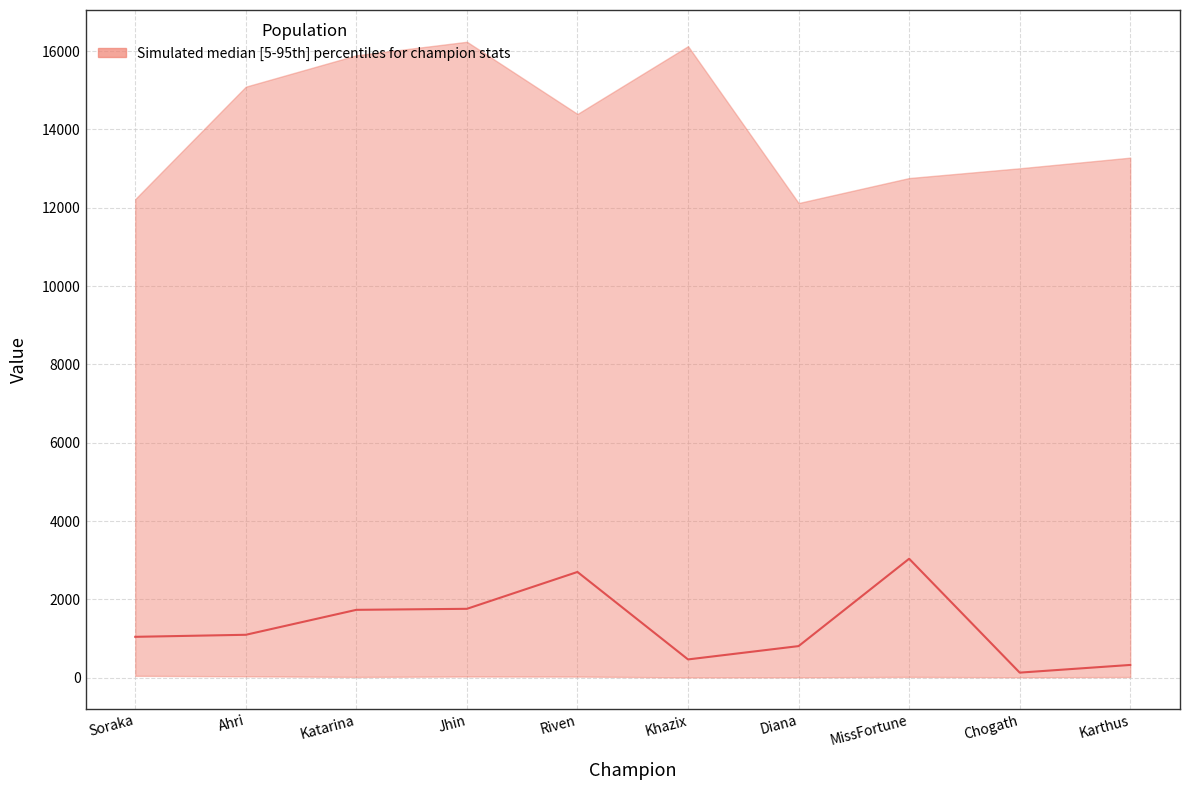

How many series are shown in this chart?

1